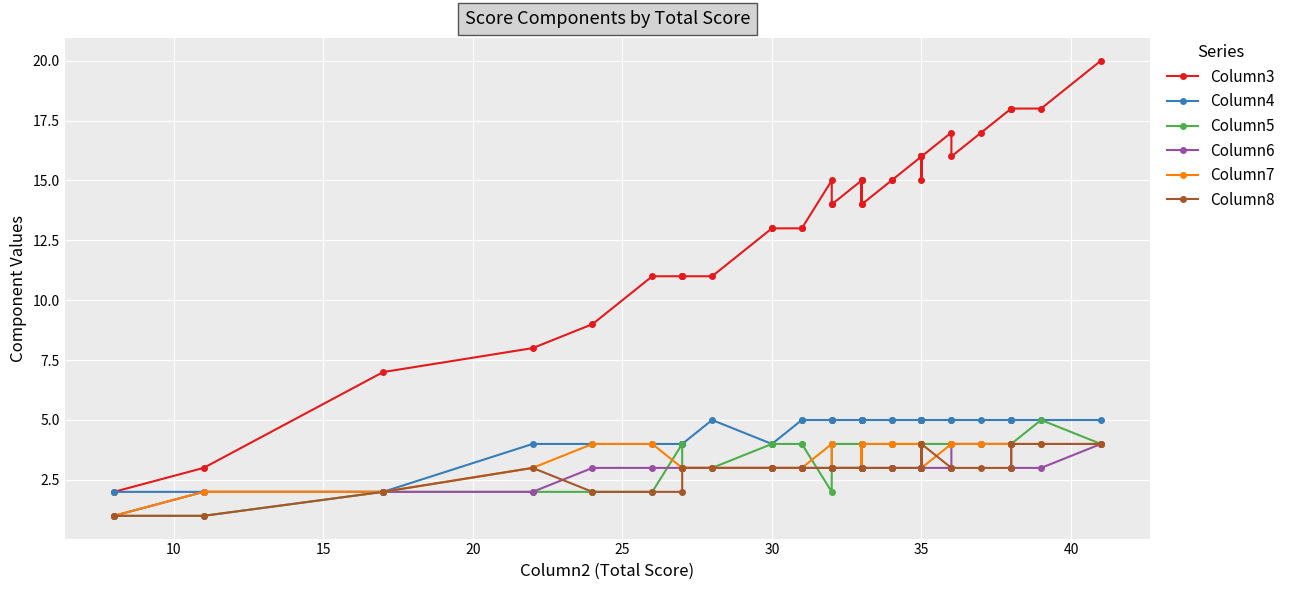

What are all the series names shown in the legend?

Column3, Column4, Column5, Column6, Column7, Column8